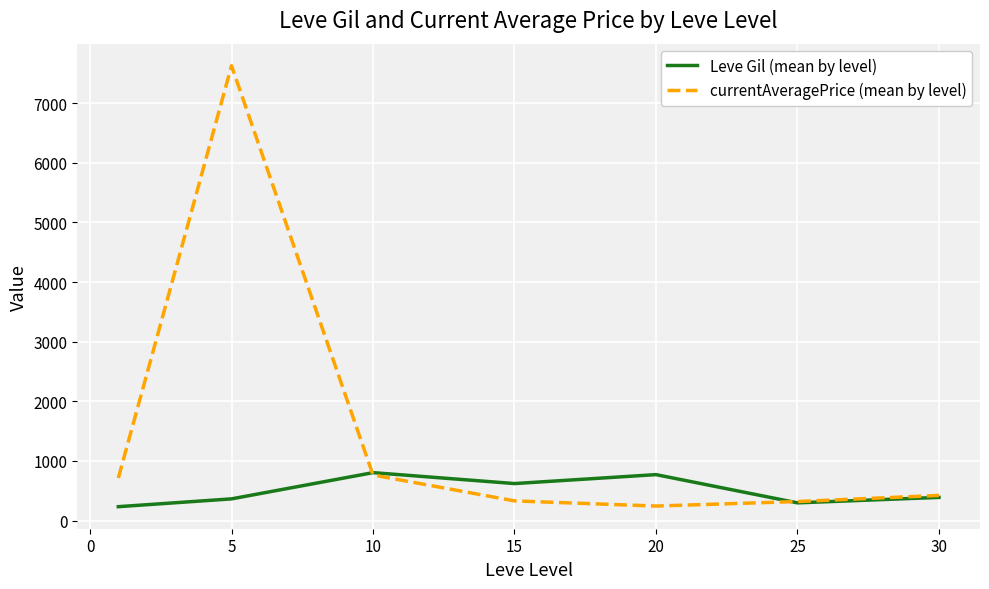

True or false: Leve Gil (mean by level) has more than 2 points higher than both neighbors.

False